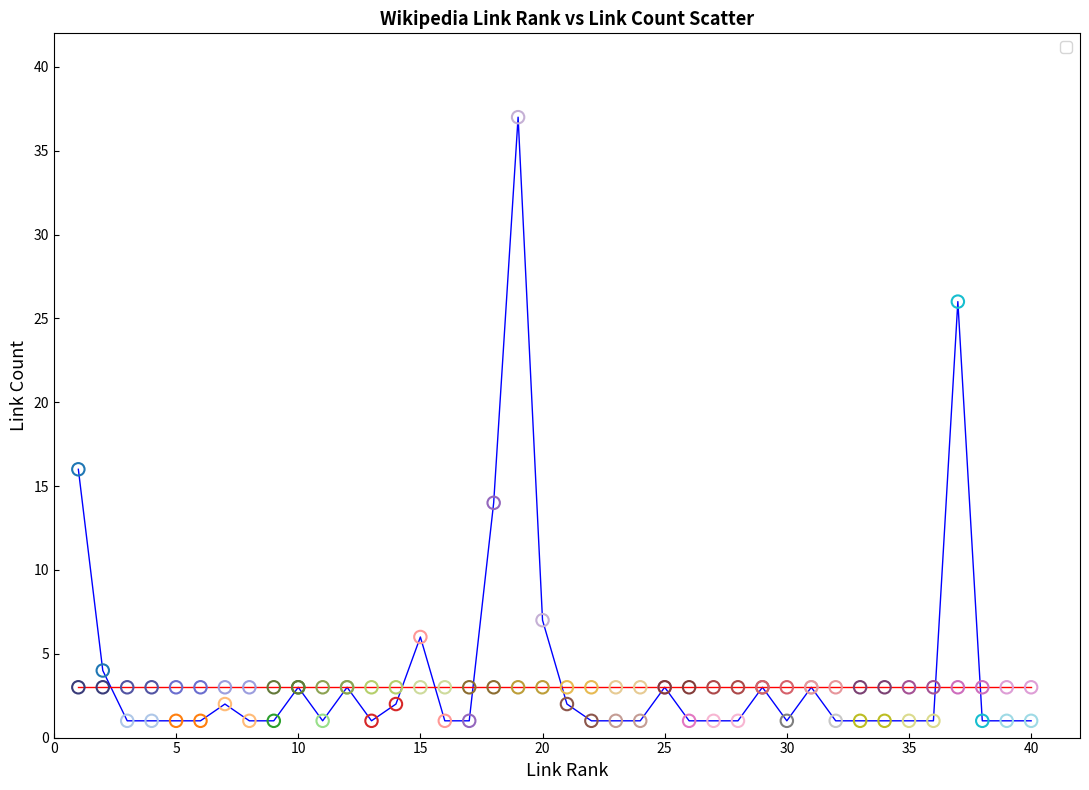

Across all series, what Y value is closest to 19?

16